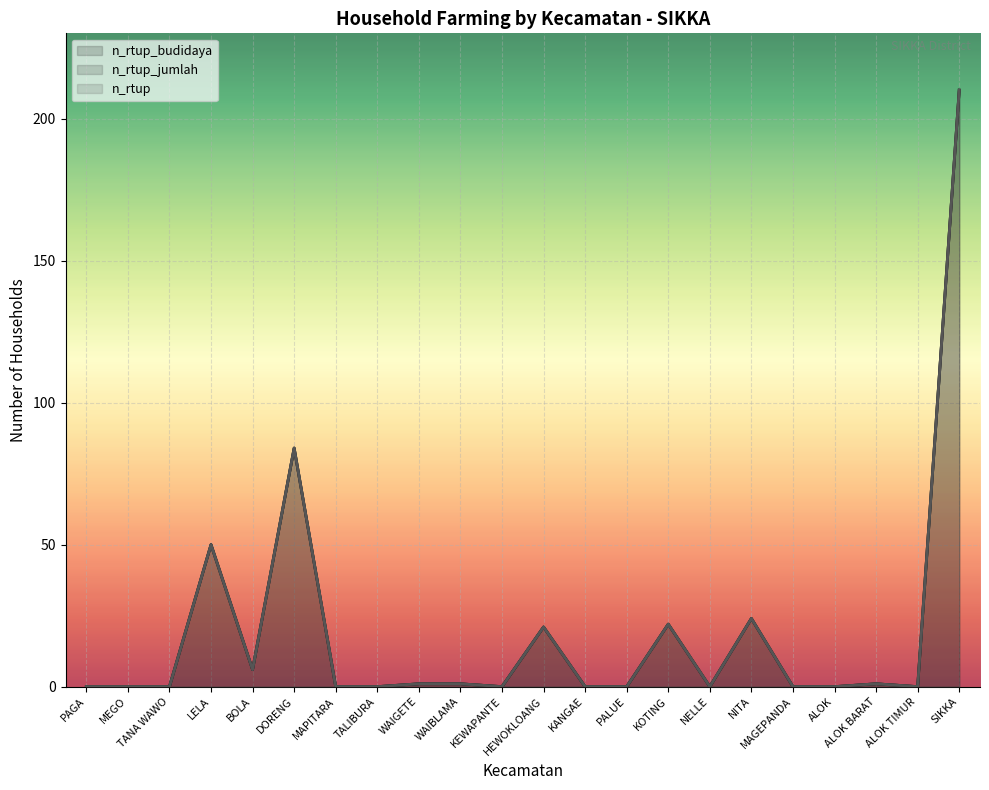

What is the maximum value shown in the chart?

210